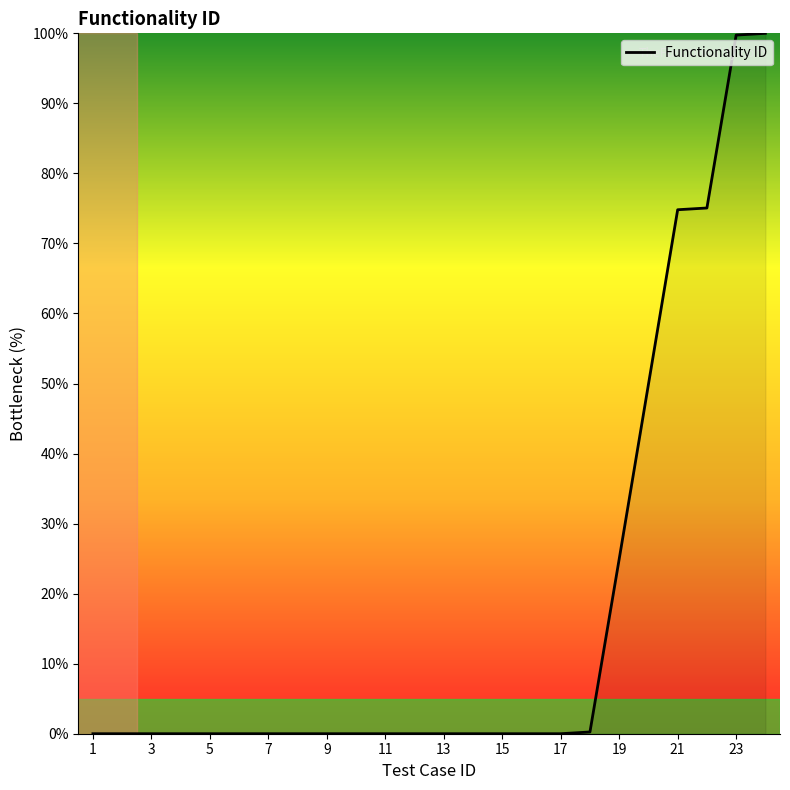

What is the difference between the maximum and minimum values?

100.0